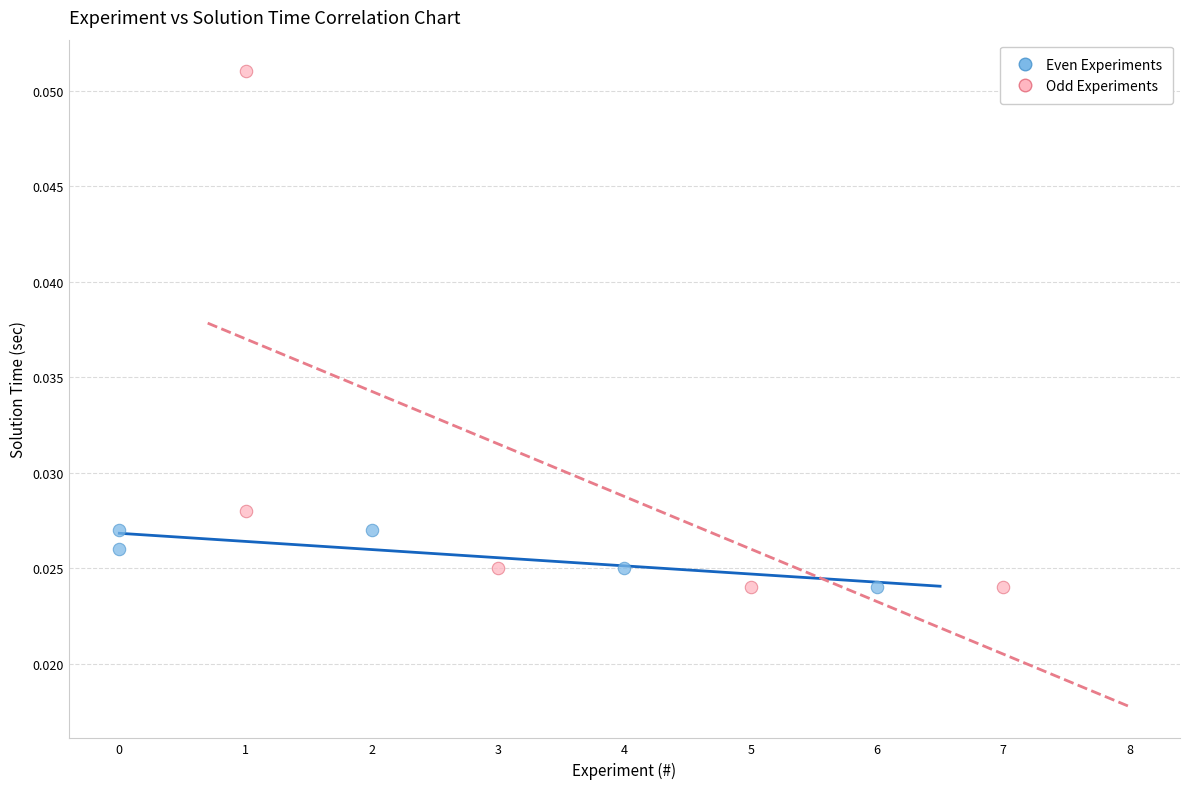

What are all the series names shown in the legend?

Even Experiments, Odd Experiments